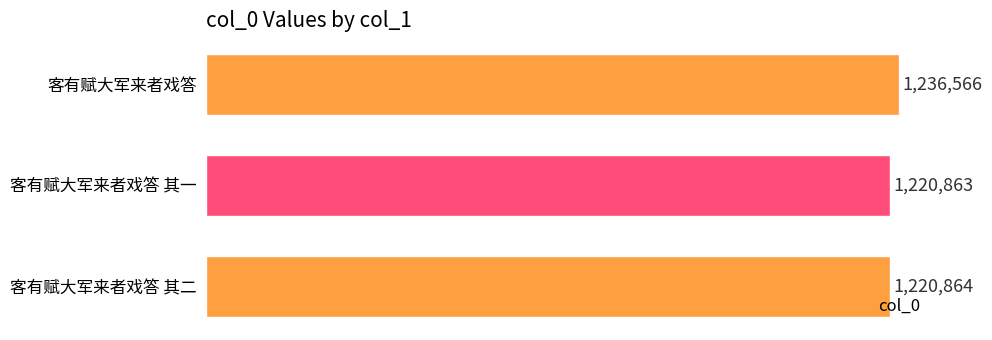

Does the chart contain any negative values?

No